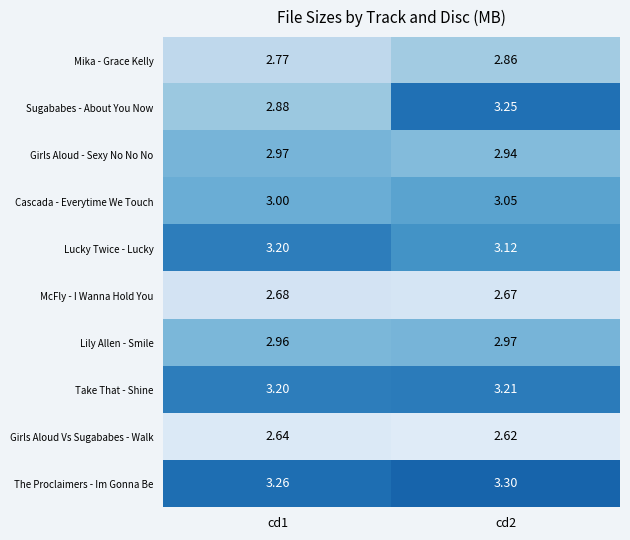

Rank the series at cd2 from lowest to highest value.

Girls Aloud Vs Sugababes - Walk, McFly - I Wanna Hold You, Mika - Grace Kelly, Girls Aloud - Sexy No No No, Lily Allen - Smile, Cascada - Everytime We Touch, Lucky Twice - Lucky, Take That - Shine, Sugababes - About You Now, The Proclaimers - Im Gonna Be